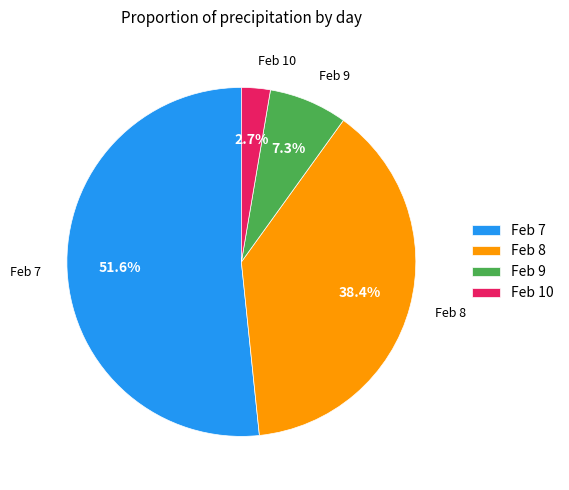

Is the sum of Feb 8 and Feb 9 greater than half?

No